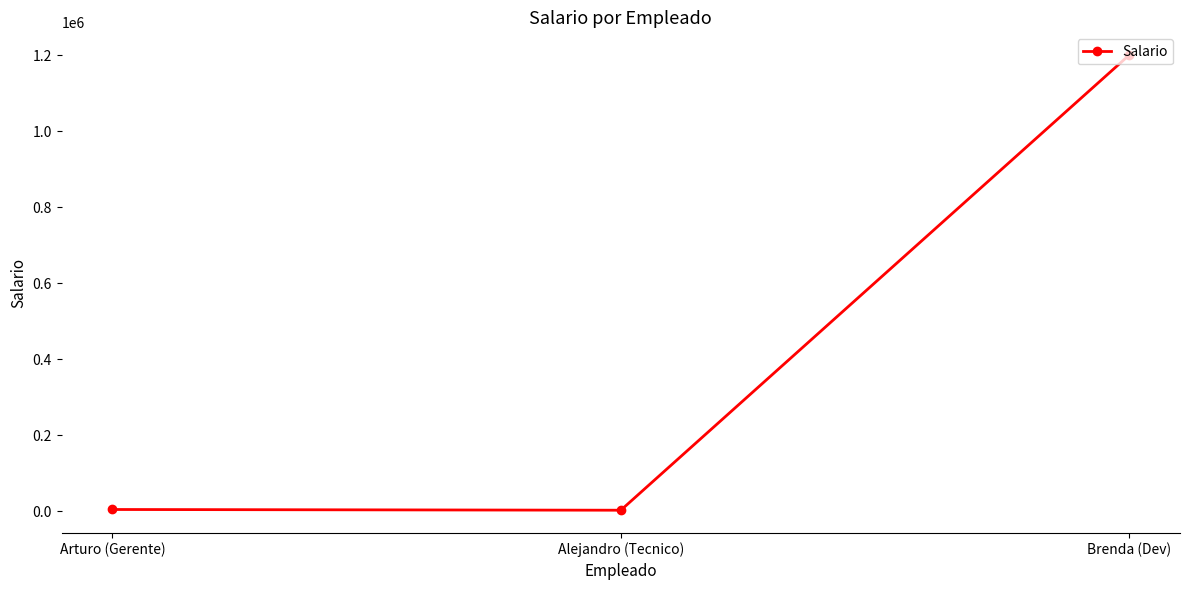

What position from the left is Arturo (Gerente)?

1